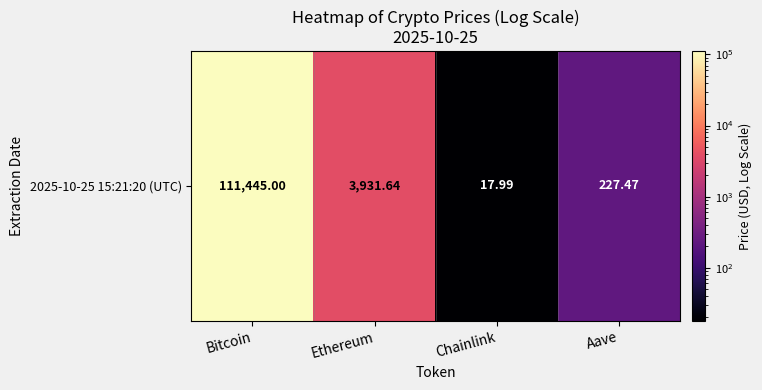

The value at Bitcoin is 111445.0. True or false?

True